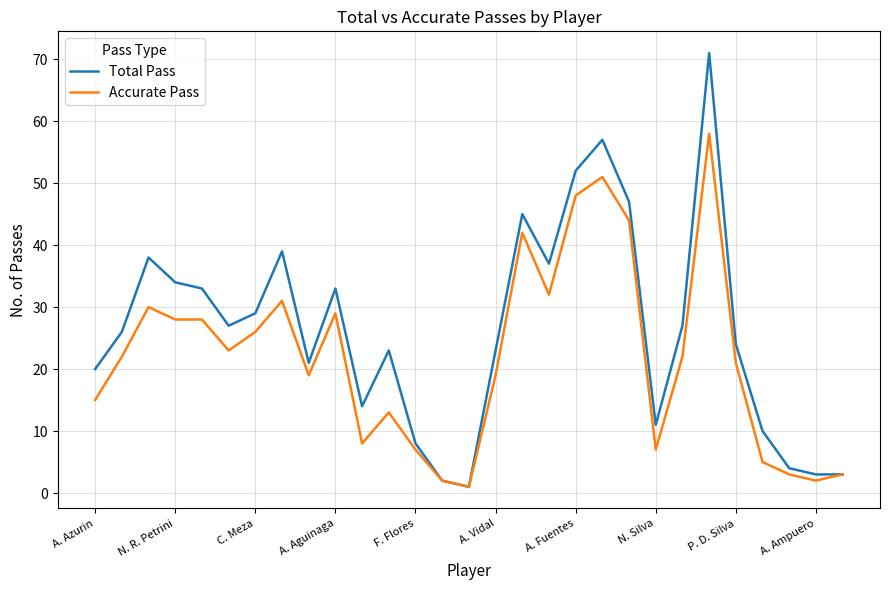

Which series has the widest spread of values?

Total Pass